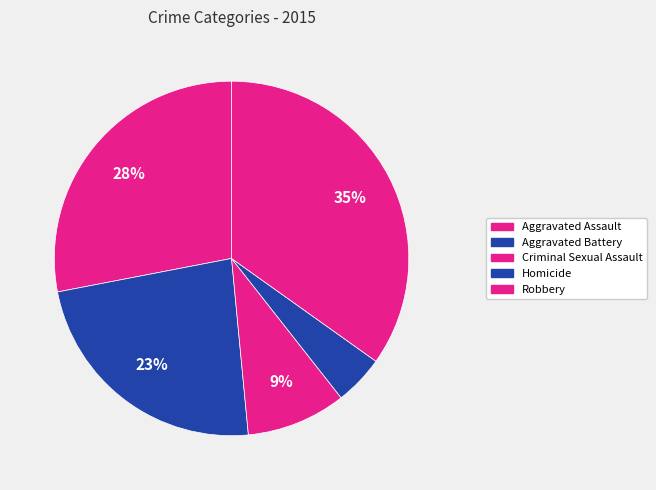

What is the ratio of the value at Criminal Sexual Assault to the value at Homicide?

2.0